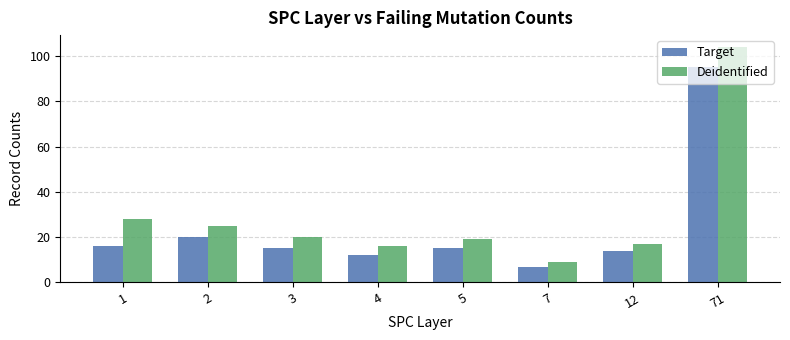

Is it true that Target equals 20 at 2?

True